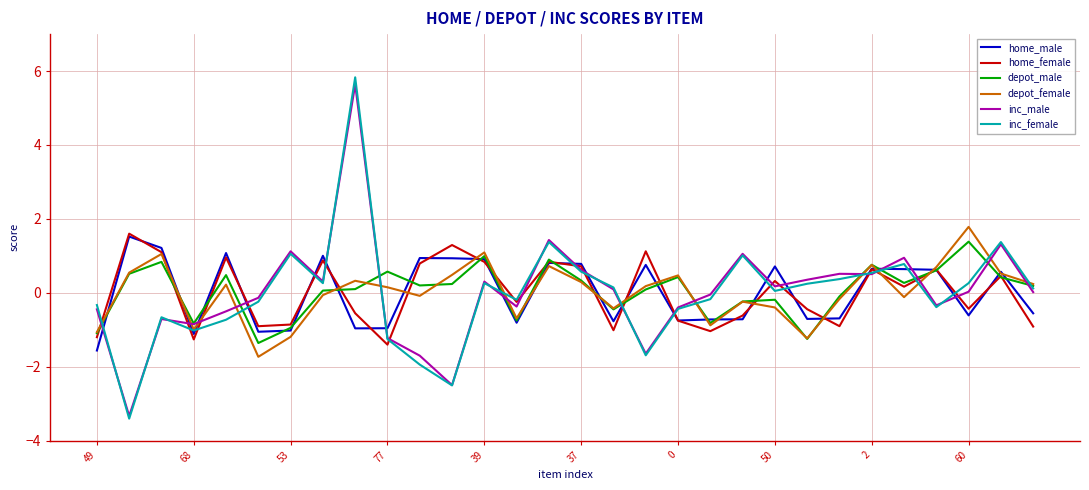

What are all the series names shown in the legend?

home_male, home_female, depot_male, depot_female, inc_male, inc_female